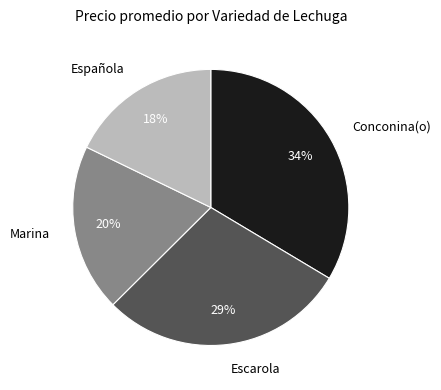

What is the ratio of the value at Conconina(o) to the value at Escarola?

1.2